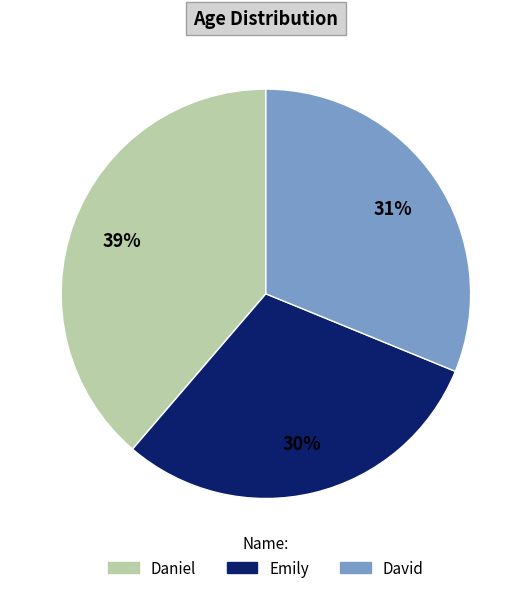

What is the largest slice in the pie chart?

Daniel